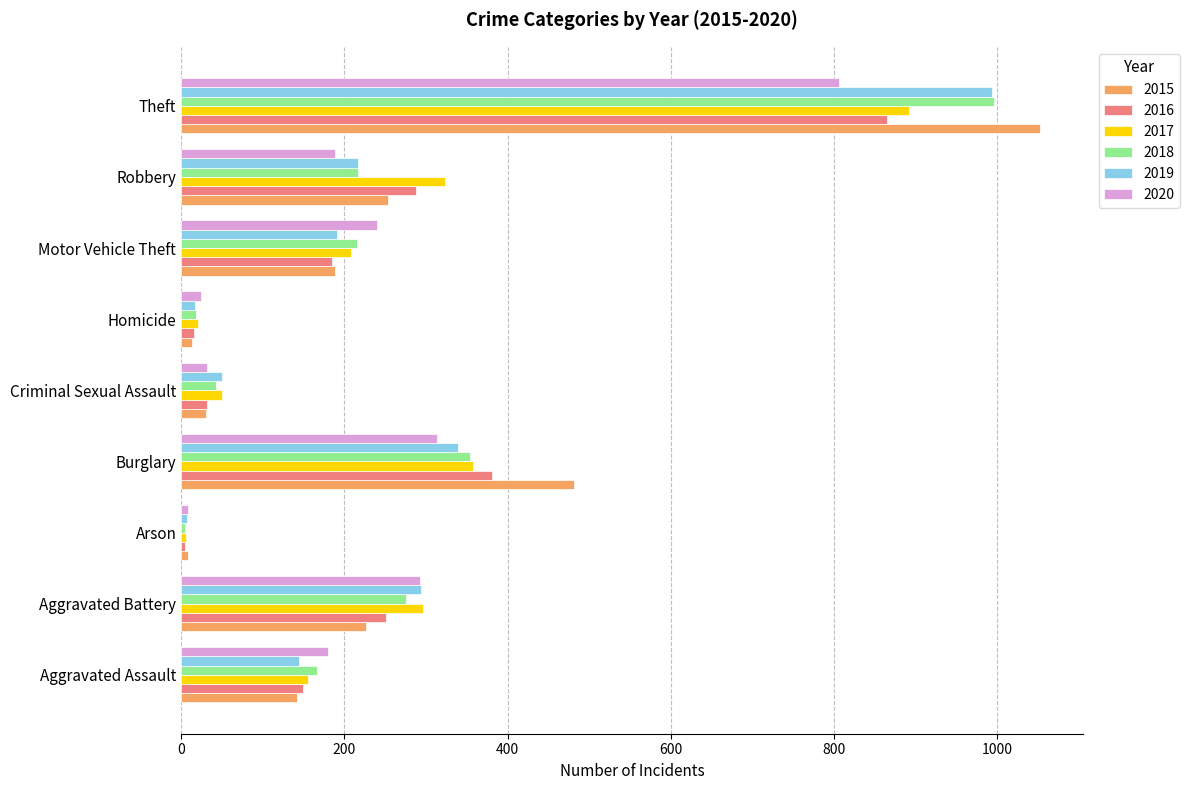

Which series has the largest range (max minus min)?

2015